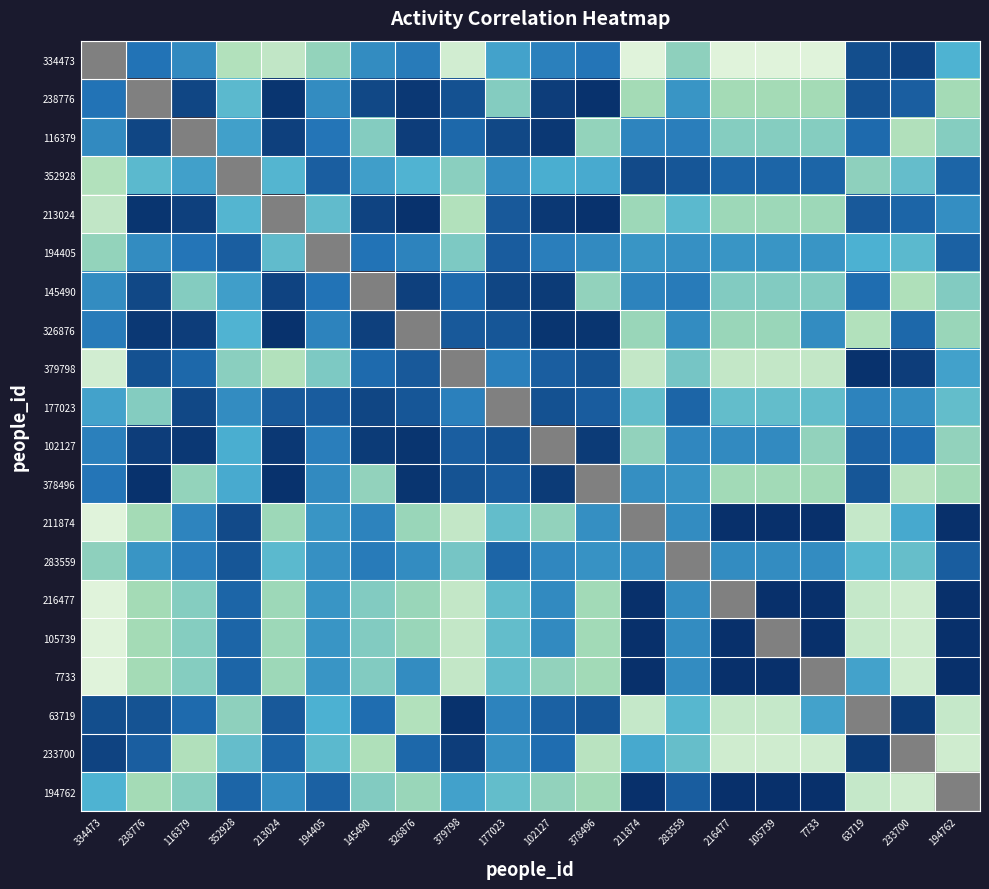

Which has a higher value, 233700 or 326876?

326876